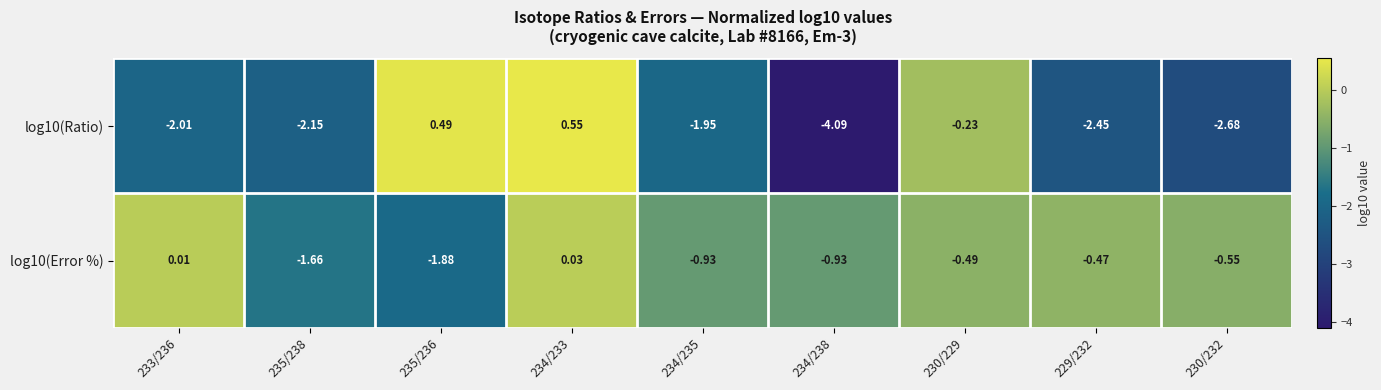

Is the value of log10(Error %) at 234/238 greater than the value of log10(Ratio) at 235/238?

Yes